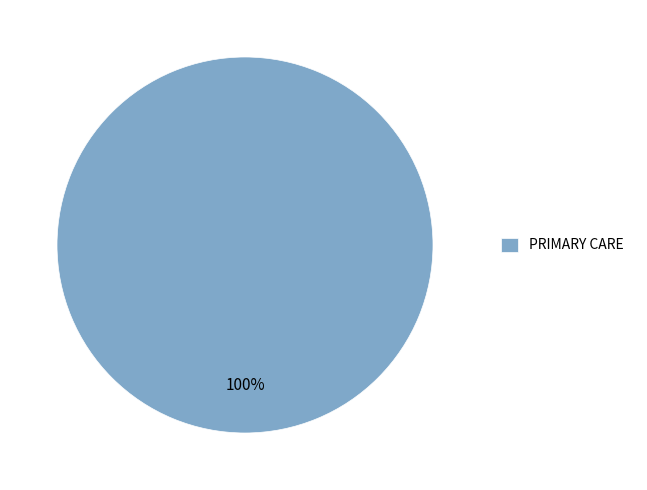

To the nearest percent, what portion does PRIMARY CARE represent?

100%